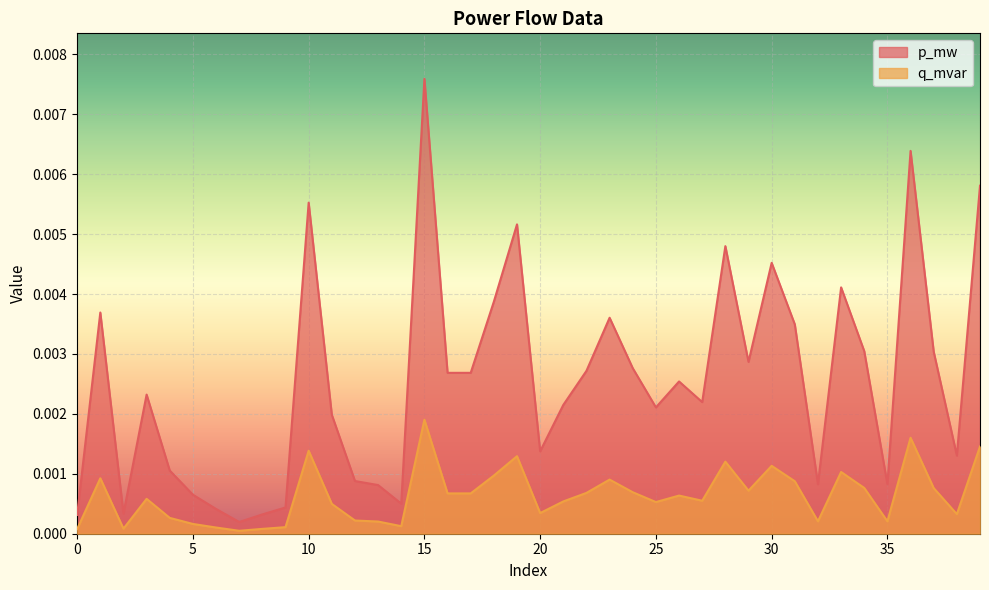

What are all the series names shown in the legend?

p_mw, q_mvar